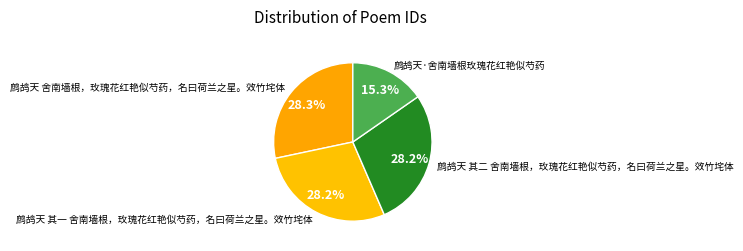

How many slices are in this pie chart?

4